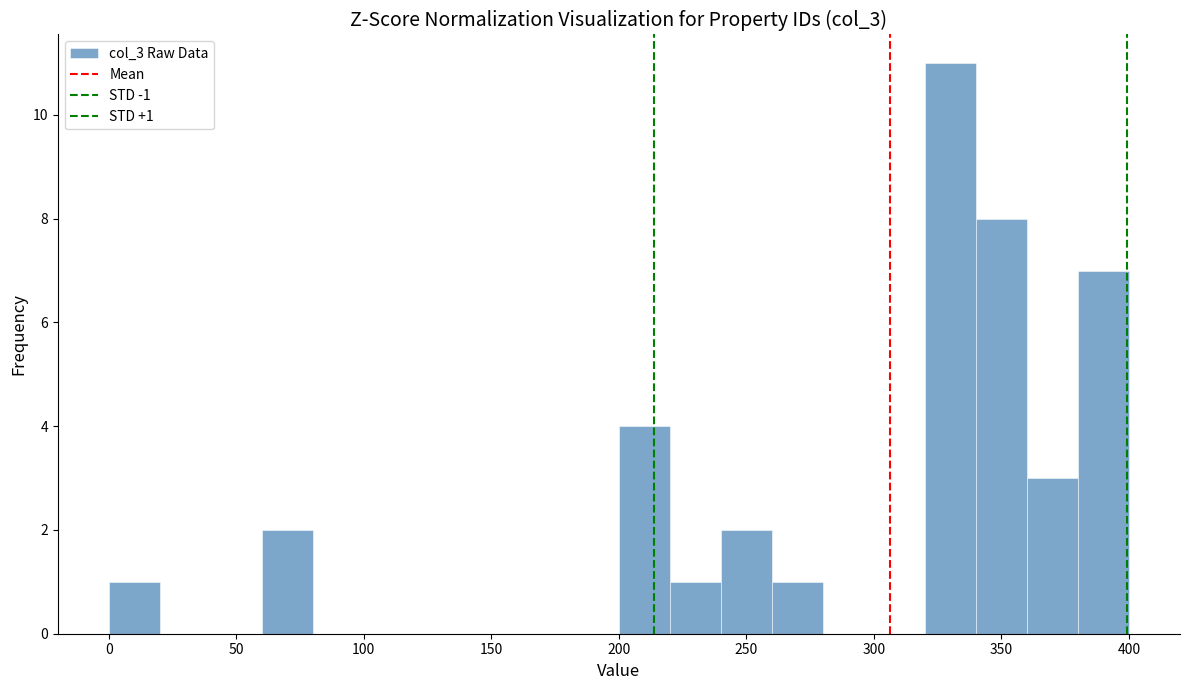

Which range on the x-axis has the tallest bar?

320 to 340